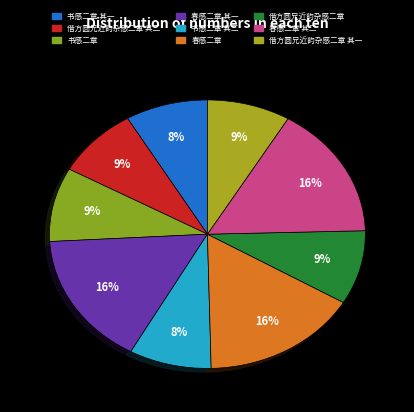

Count the number of slices in the pie.

9